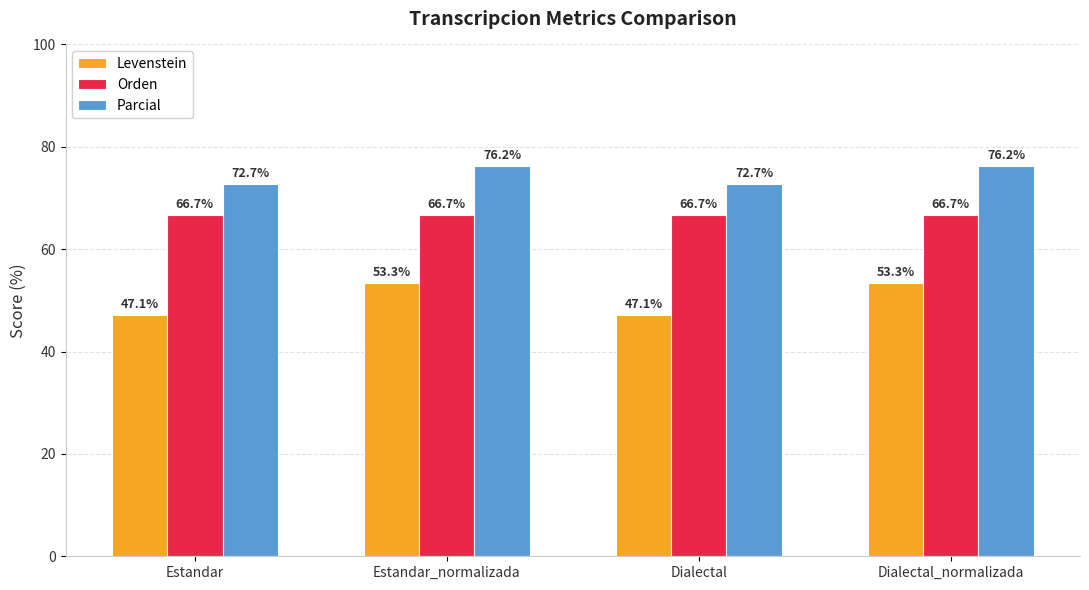

What is the difference between the Levenstein values at Dialectal and Estandar_normalizada?

6.3